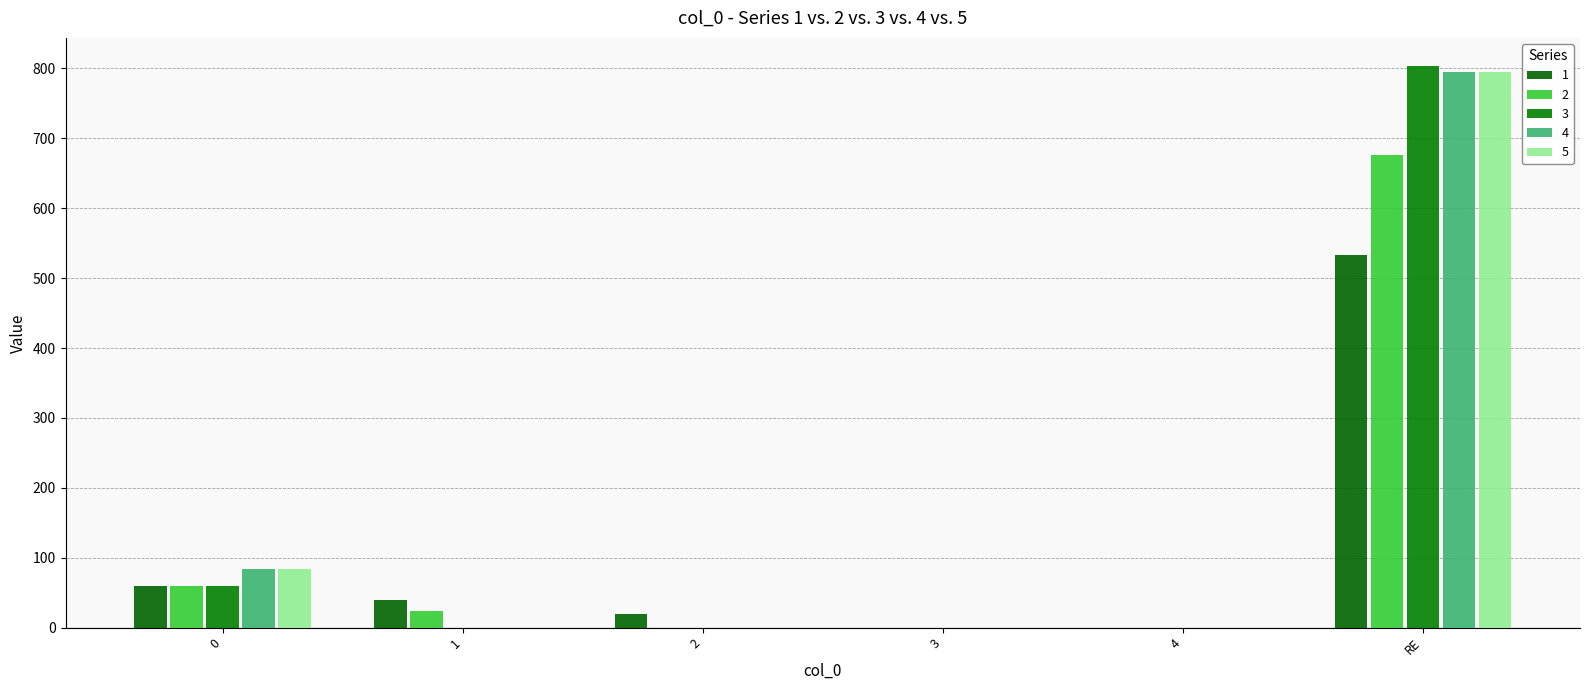

How many categories are shown in the chart?

6